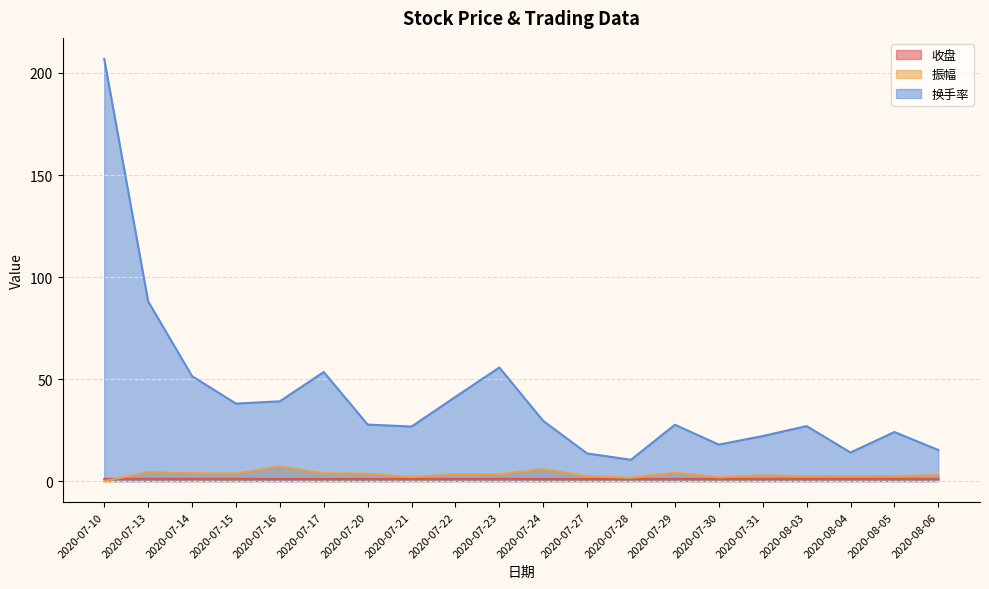

How many data points does each series have?

20